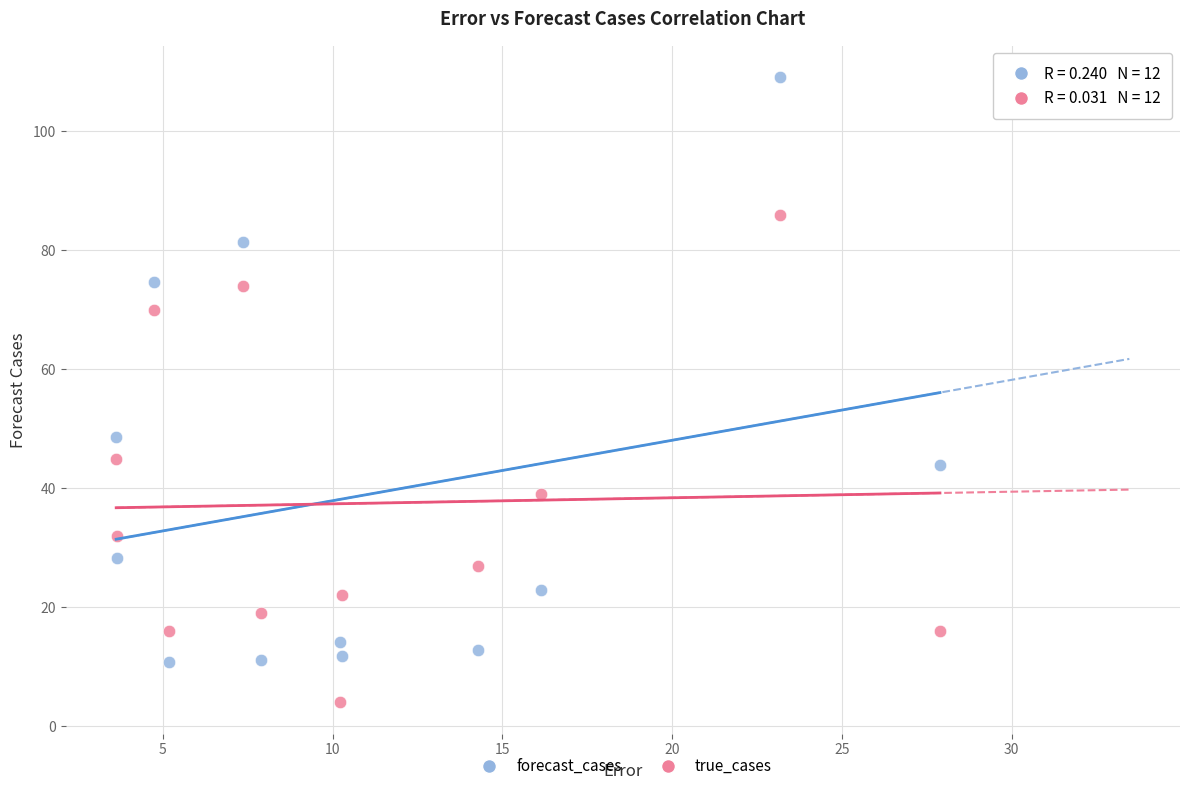

Which series has the widest spread of Y values?

forecast_cases